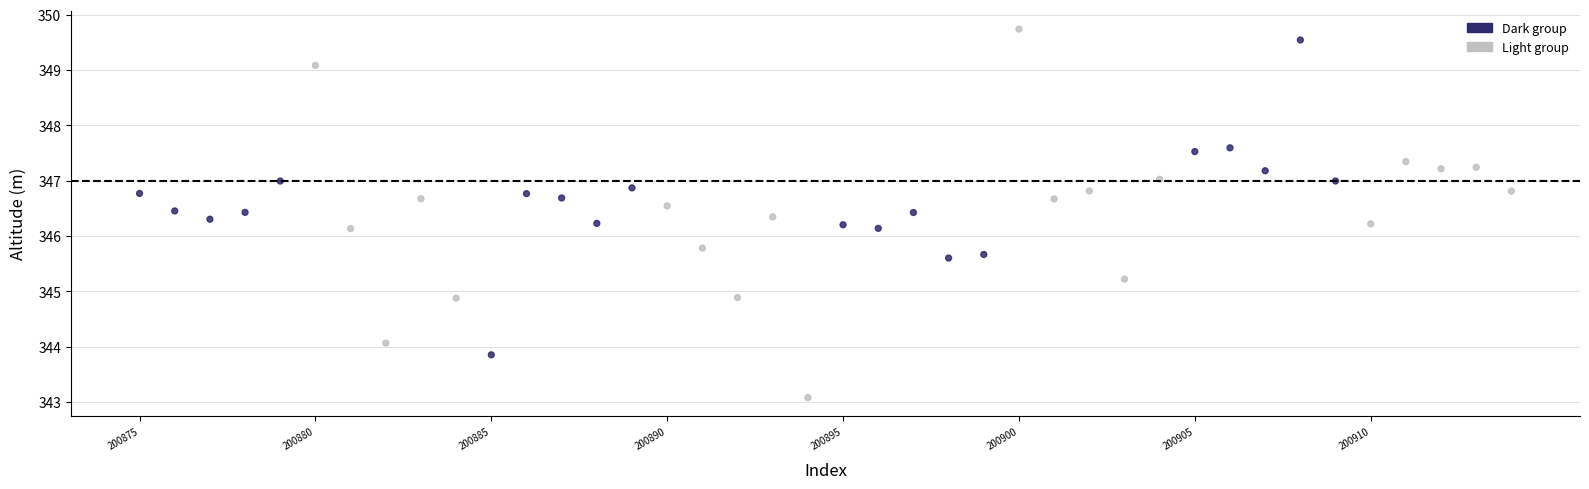

What is the range of Y values (max minus min)?

6.7